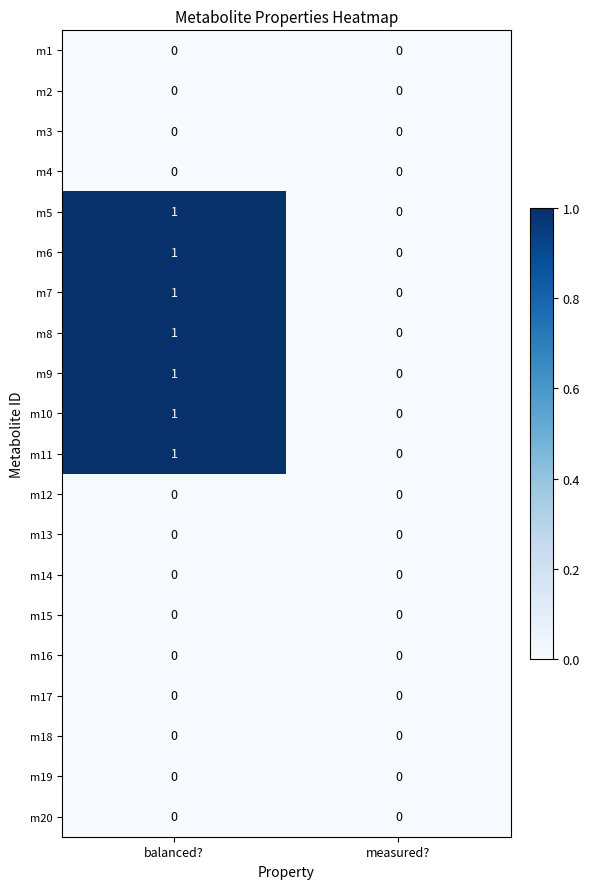

What is the total value across all series at balanced??

7